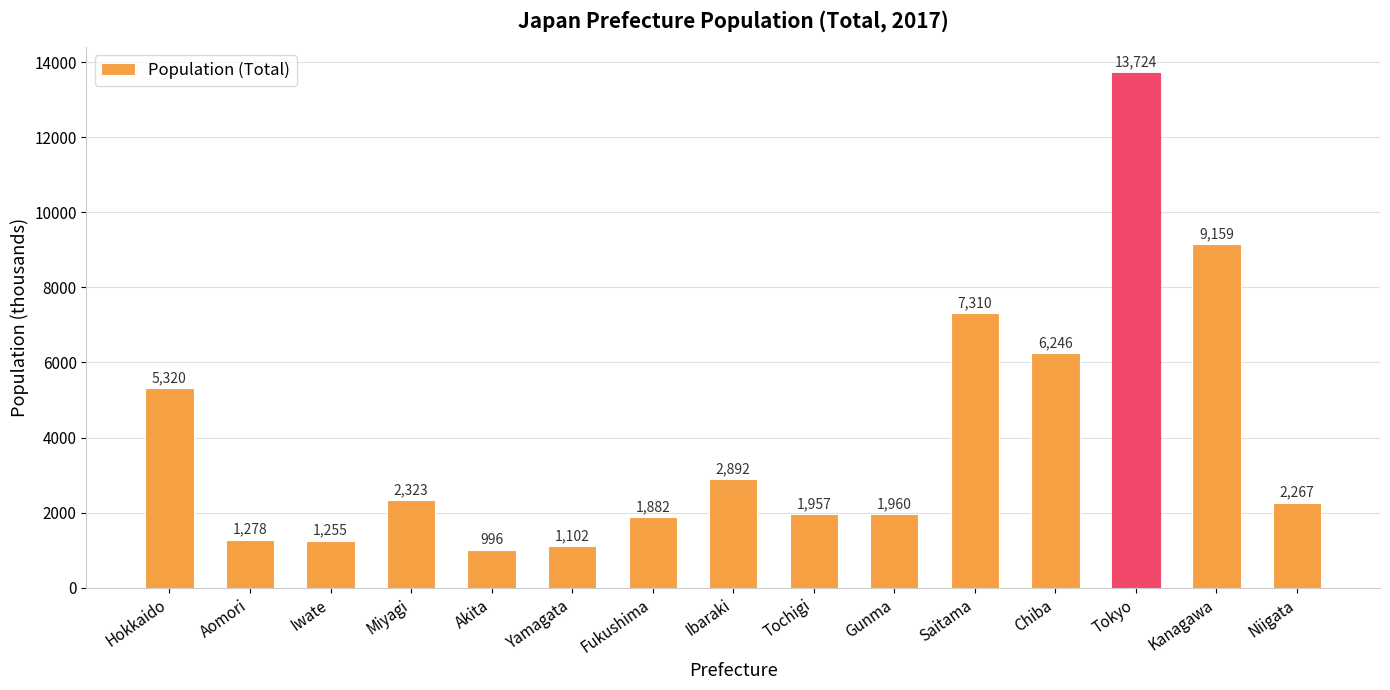

Read the value at Ibaraki, to the nearest 50.

2900